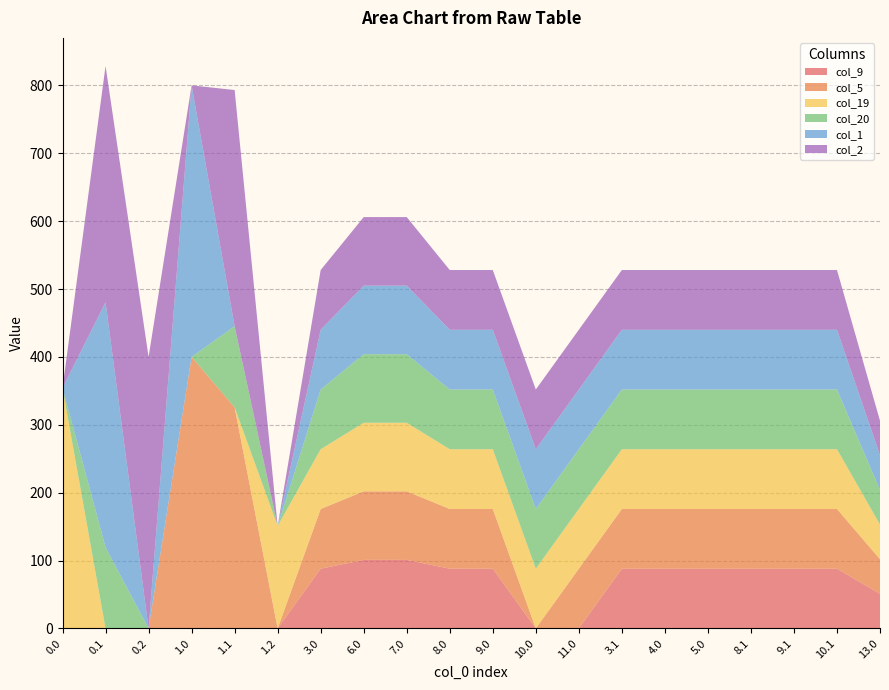

Reading left to right, extract all data points from this chart.

col_9: 0.0	0.0	0.0	0.0	0.0	0.0	88.0	101.0	101.0	88.0	88.0	0.0	0.0	88.0	88.0	88.0	88.0	88.0	88.0	51.0
col_5: 0.0	0.0	0.0	400.0	325.7	0.0	88.0	101.0	101.0	88.0	88.0	0.0	88.0	88.0	88.0	88.0	88.0	88.0	88.0	51.0
col_19: 354.2	0.0	0.0	0.0	0.0	151.0	88.0	101.0	101.0	88.0	88.0	88.0	88.0	88.0	88.0	88.0	88.0	88.0	88.0	51.0
col_20: 0.0	119.5	0.0	0.0	119.5	0.0	88.0	101.0	101.0	88.0	88.0	88.0	88.0	88.0	88.0	88.0	88.0	88.0	88.0	51.0
col_1: 0.0	361.1	0.0	400.0	0.0	0.0	88.0	101.0	101.0	88.0	88.0	88.0	88.0	88.0	88.0	88.0	88.0	88.0	88.0	51.0
col_2: 0.0	347.9	400.0	0.0	347.9	0.0	88.0	101.0	101.0	88.0	88.0	88.0	88.0	88.0	88.0	88.0	88.0	88.0	88.0	51.0